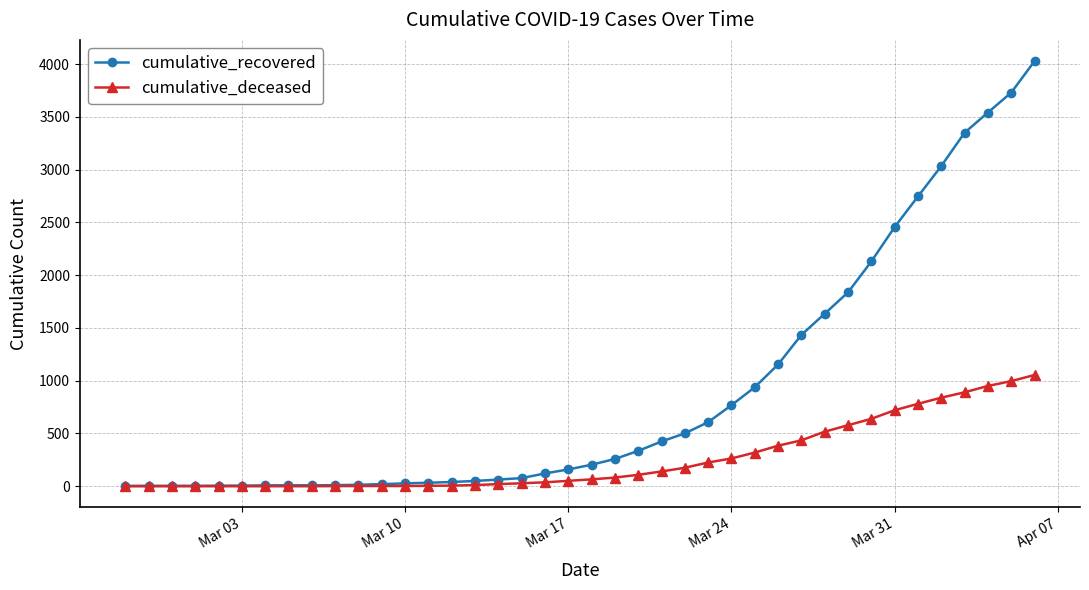

Rank the series by their maximum value, from lowest to highest.

cumulative_deceased, cumulative_recovered